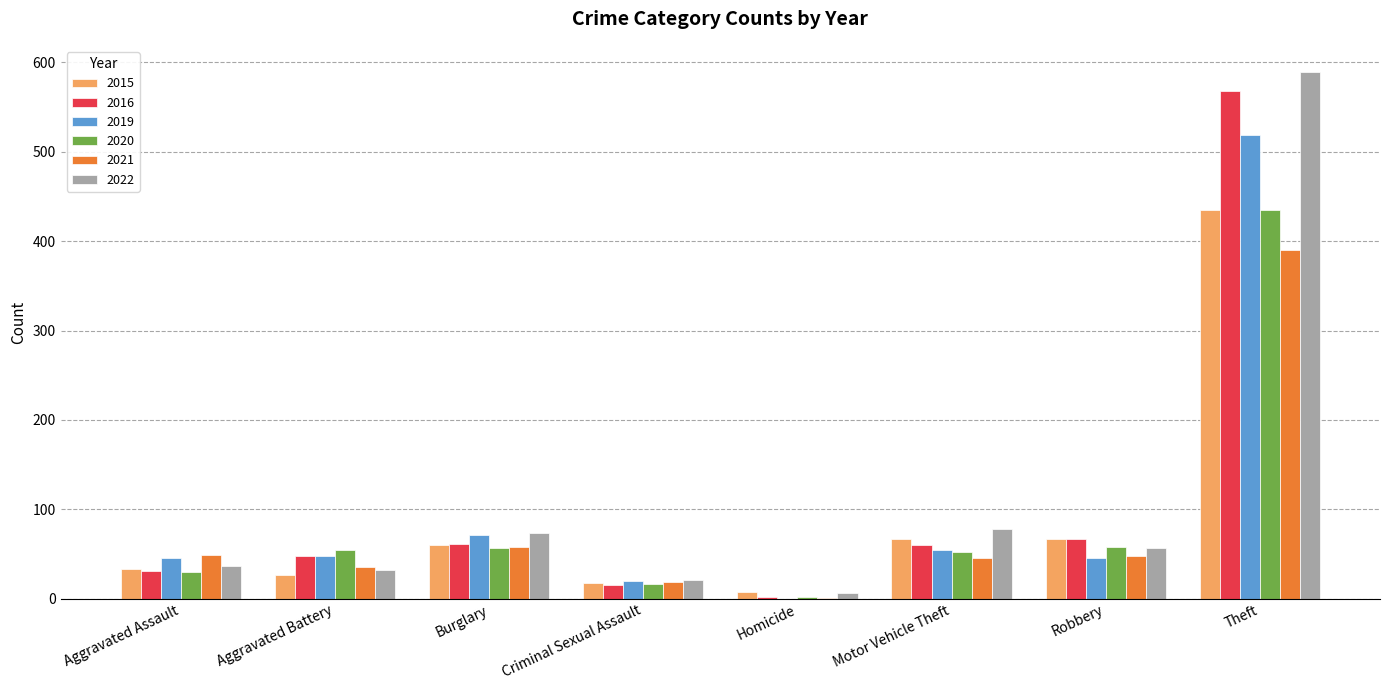

How many distinct data groups are displayed?

6